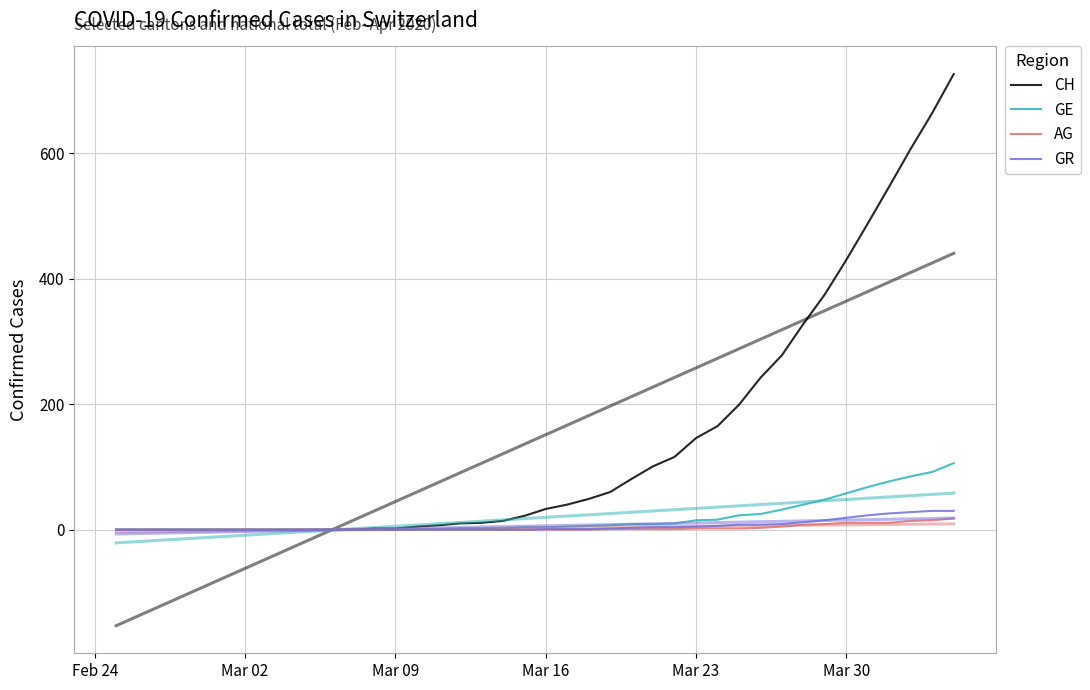

How many lines are shown in the chart?

4